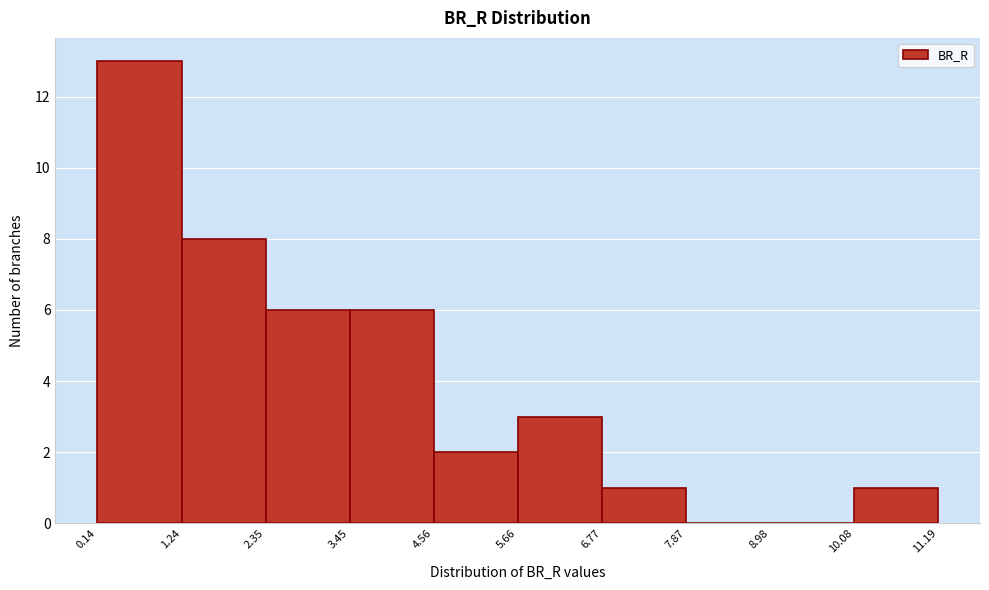

Reading left to right, list every bar in this chart as the range it spans on the x-axis followed by its height. The values are not printed on the chart, so give them approximately, as read against the axis.

0.14 to 1.24: 13
1.24 to 2.35: 8
2.35 to 3.45: 6
3.45 to 4.56: 6
4.56 to 5.66: 2
5.66 to 6.77: 3
6.77 to 7.87: 1
7.87 to 8.98: 0
8.98 to 10.08: 0
10.08 to 11.19: 1